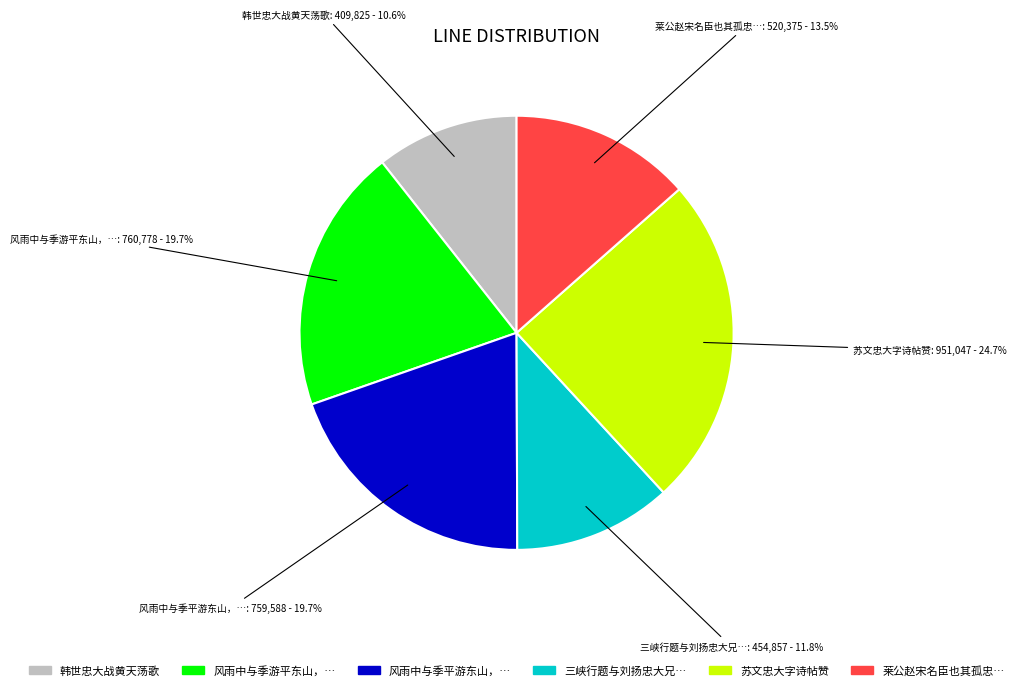

Is there any slice that represents more than half of the pie?

No